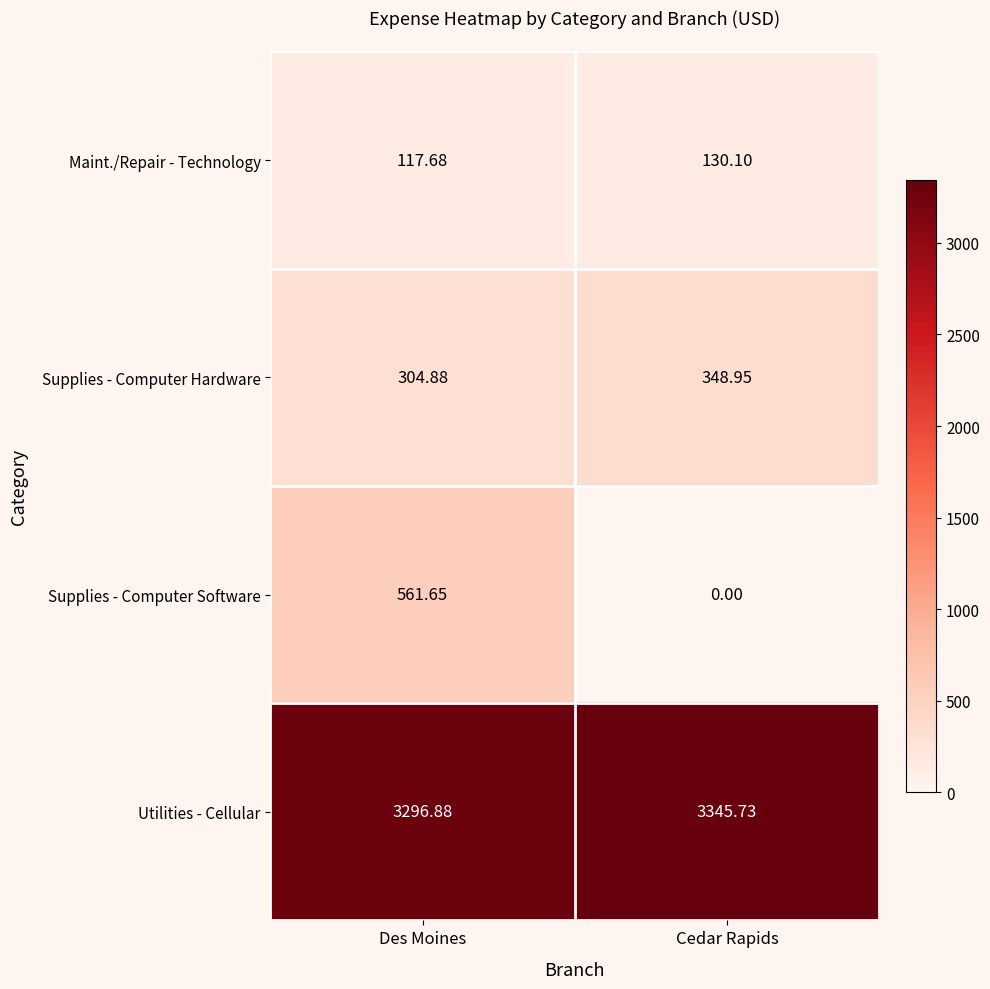

Which series has the largest range (max minus min)?

Supplies - Computer Software